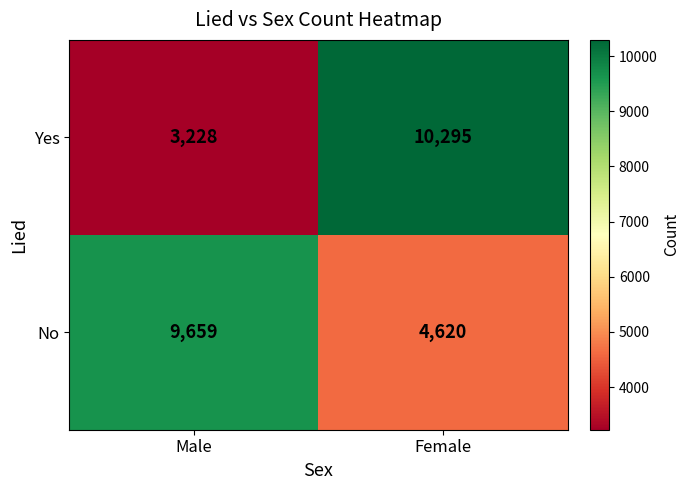

What is the difference between the No values at Male and Female?

5039